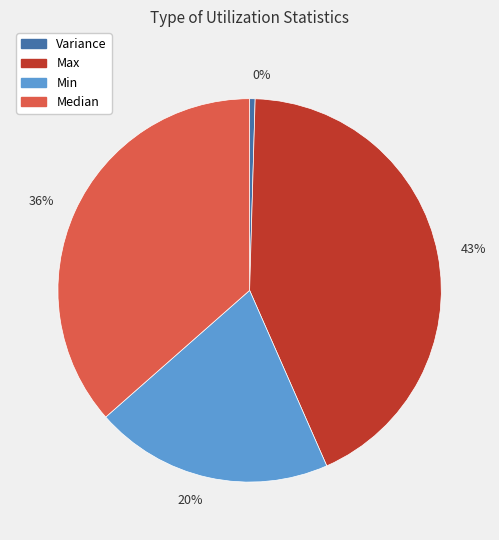

To the nearest percent, what is the average slice percentage?

25%